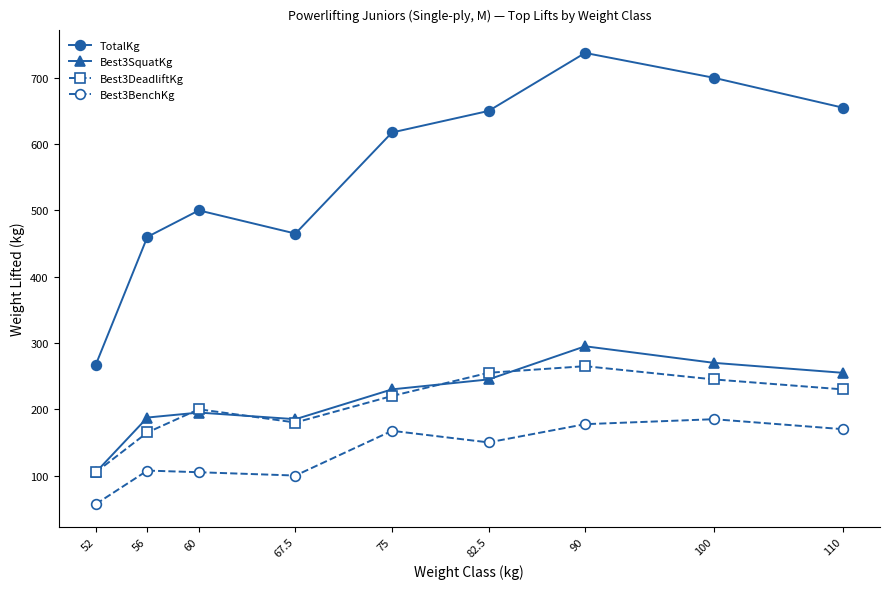

Which series has the widest spread of values?

TotalKg